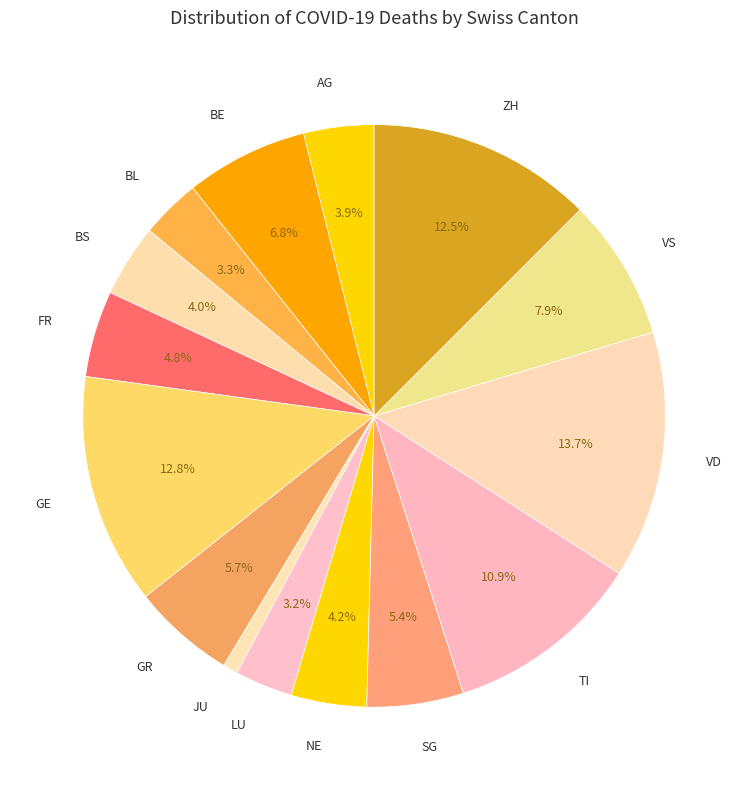

Approximately how many times larger is the value at SG compared to VD?

0.4